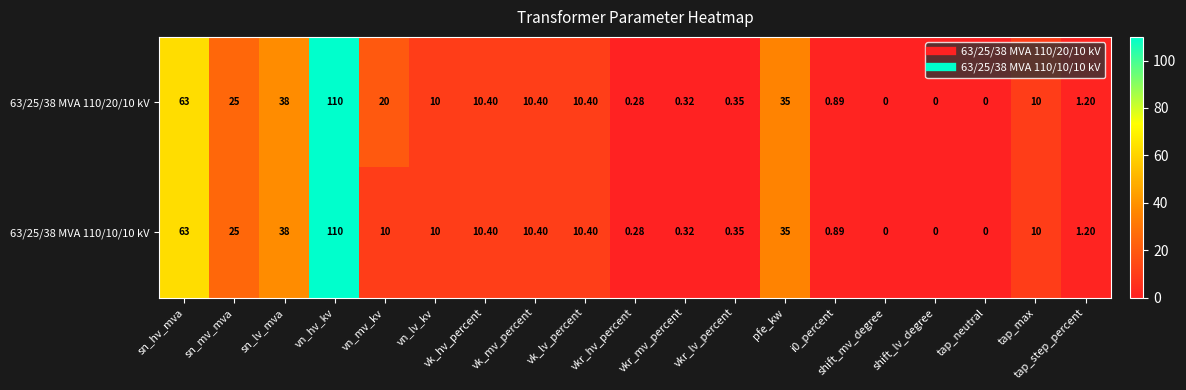

At which category is the sum across all series the highest?

vn_hv_kv